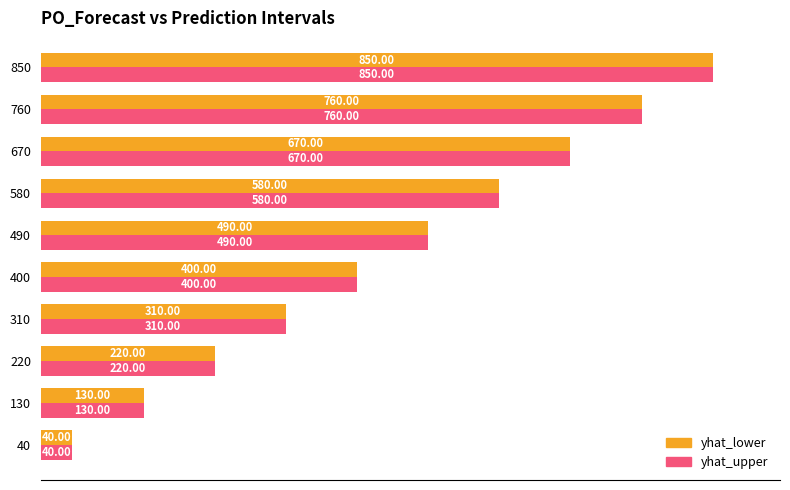

Which series has the widest spread of values?

yhat_upper